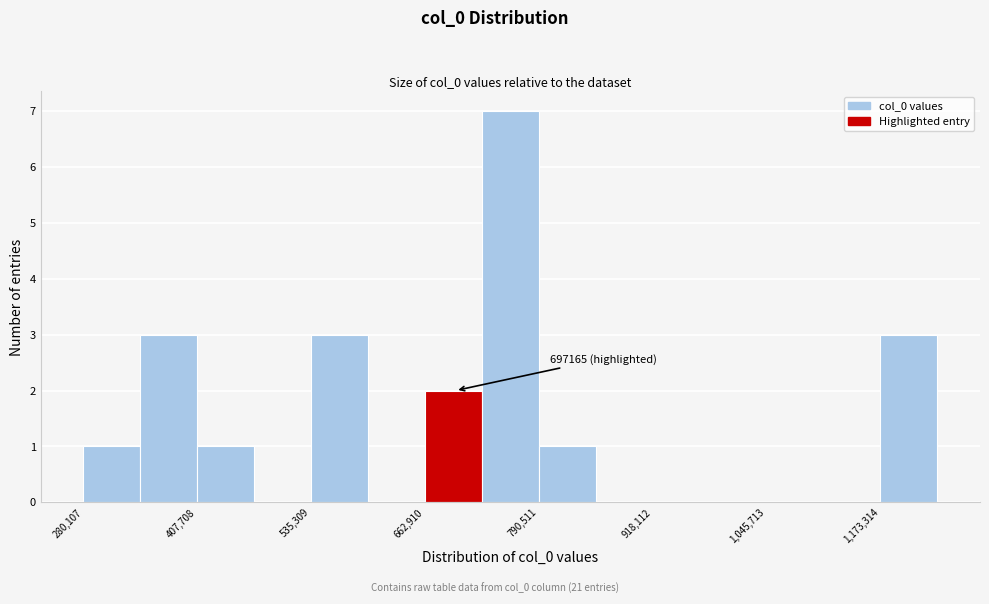

Around what value on the x-axis is the tallest bar? Give the approximate position of its centre, as read against the axis.

760000